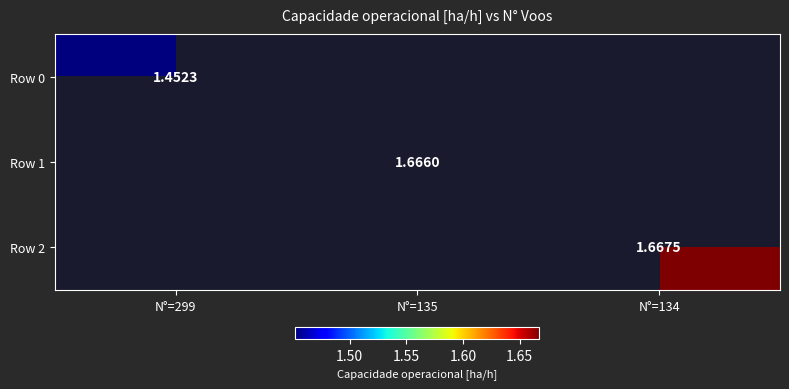

Is the value of Row 1 at N°=299 greater than the value of Row 0 at N°=134?

No